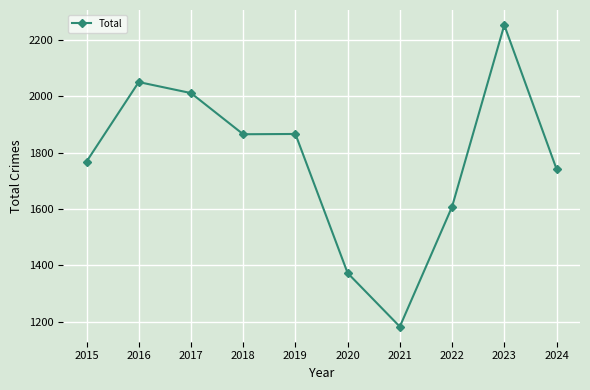

Is it true that the value at 2018 is 1865?

True